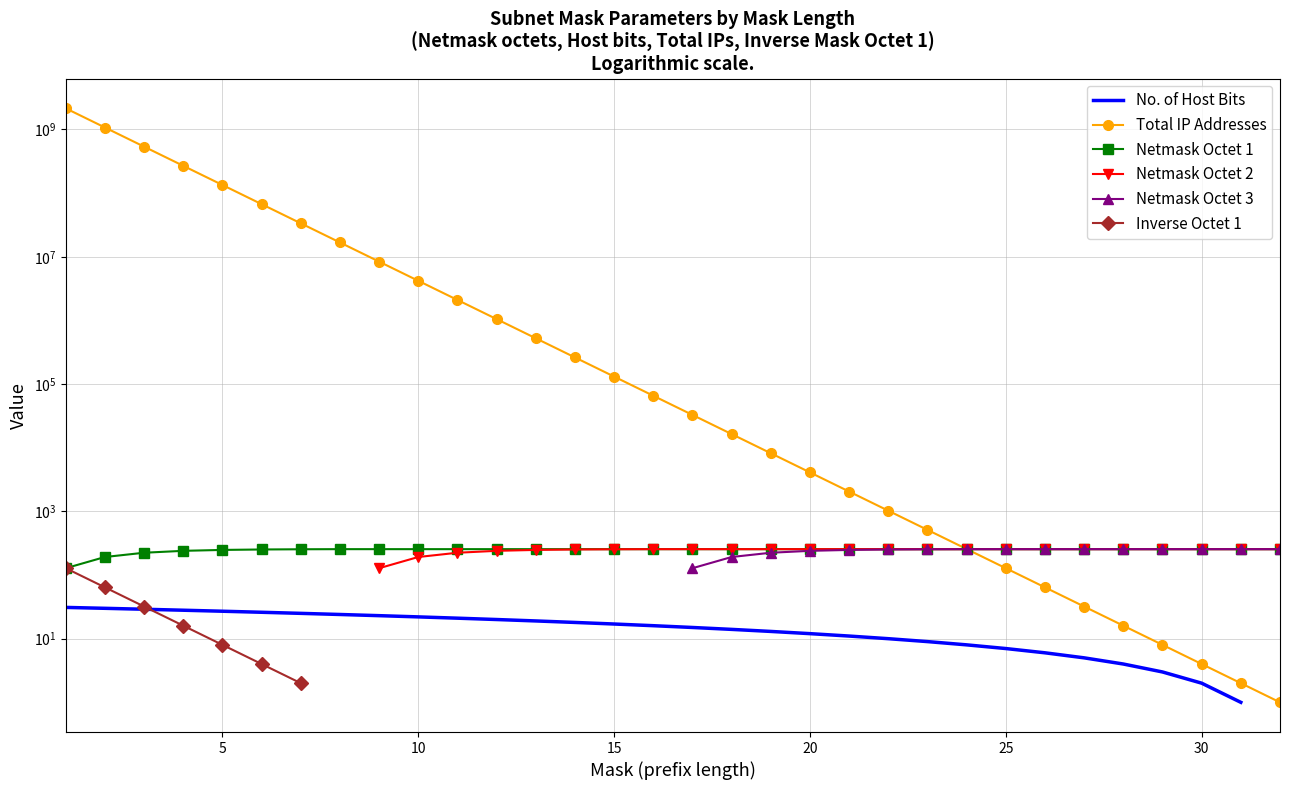

True or false: No. of Host Bits and Netmask Octet 3 intersect in this chart.

False